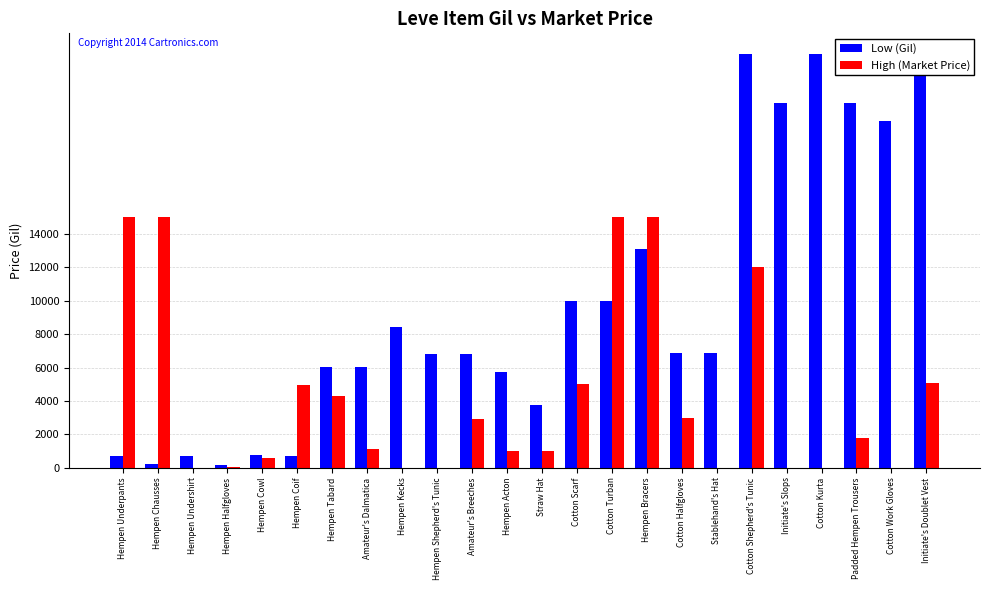

Reading left to right, what are all the values shown in this chart?

Low (Gil): 690	220	690	160	740	690	6030	6030	8460	6840	6840	5730	3780	9990	9990	13090	6880	6880	24790	21850	24790	21850	20790	24790
High (Market Price): 15000	15000	0	30	600	4937	4325	1100	0	0	2928	1000	1000	5000	15000	15000	3000	0	12000	0	0	1800	0	5100